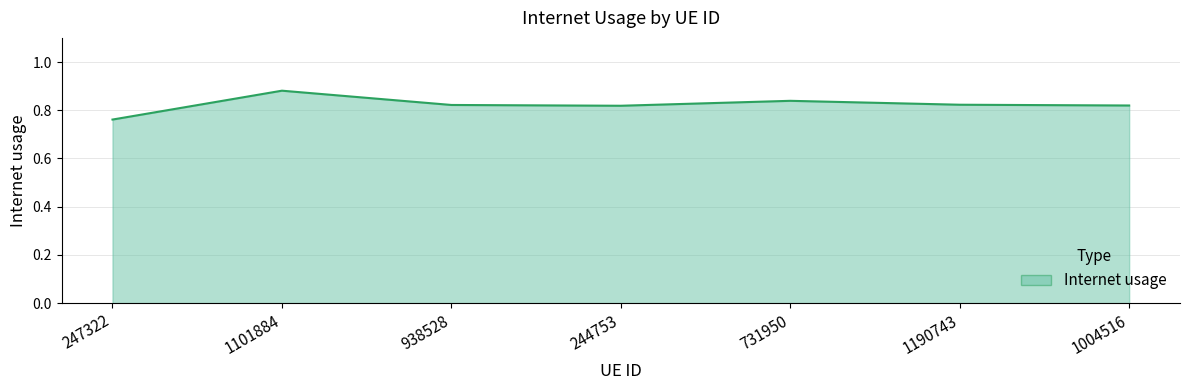

How many values are between 0 and 1?

7